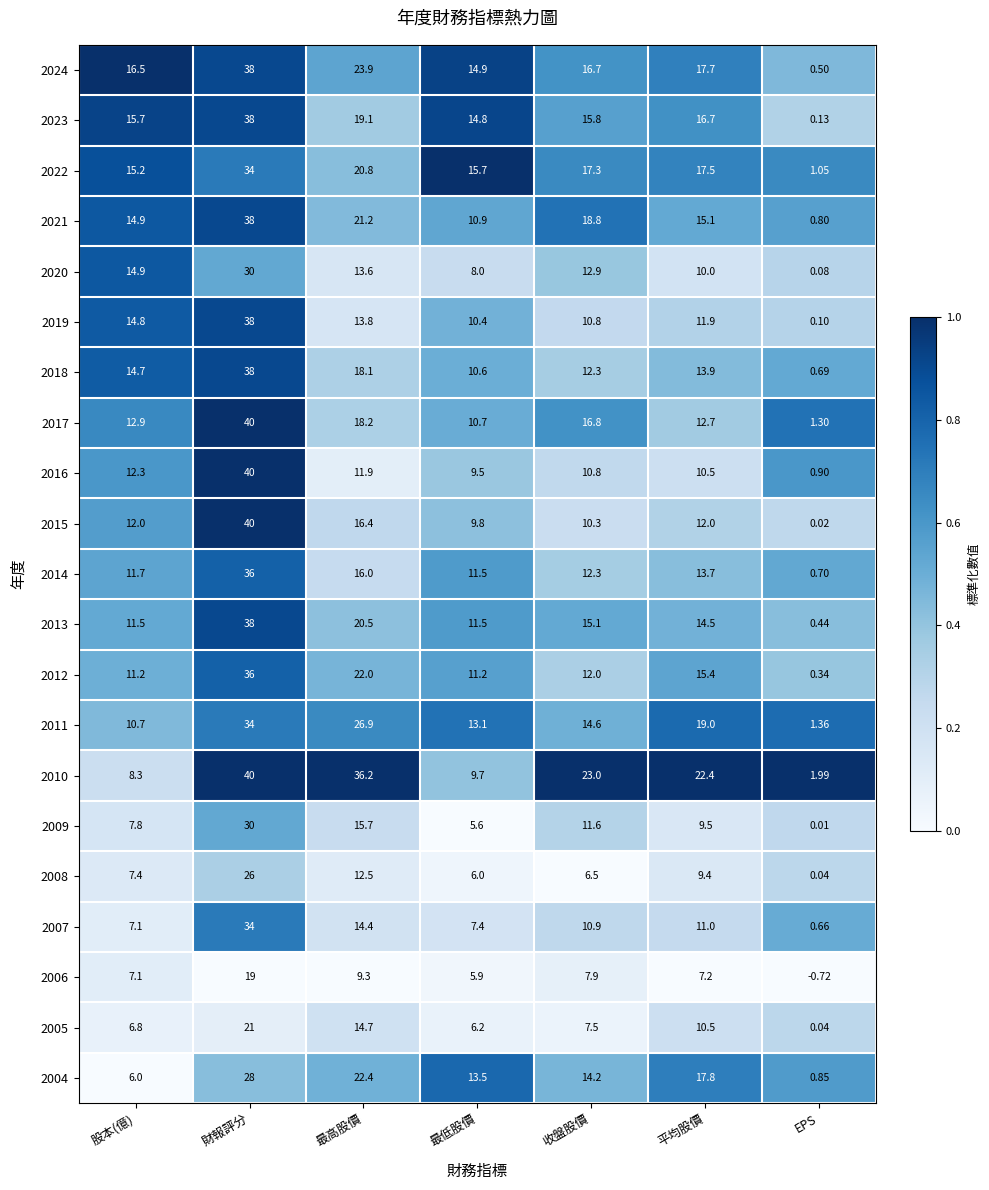

List the labels in order of 2019 value, smallest first.

EPS, 最低股價, 收盤股價, 平均股價, 最高股價, 股本(億), 財報評分